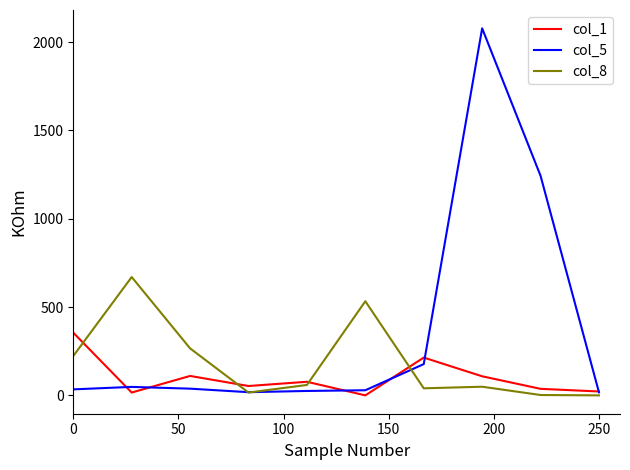

Which series has the largest total across all categories?

col_5